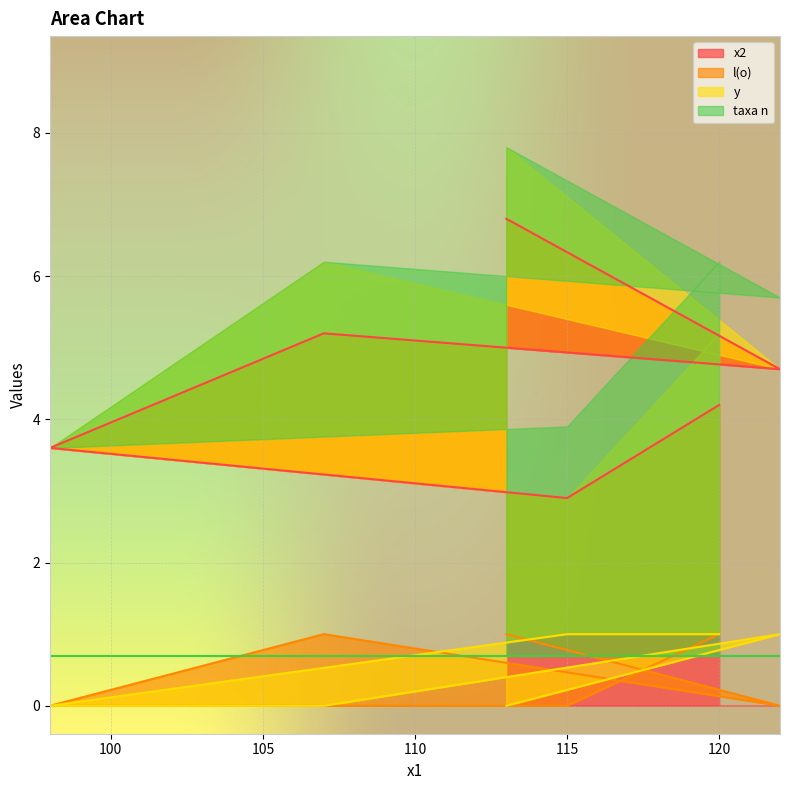

What is the value of the x2 point at the 6th from the left?

4.2